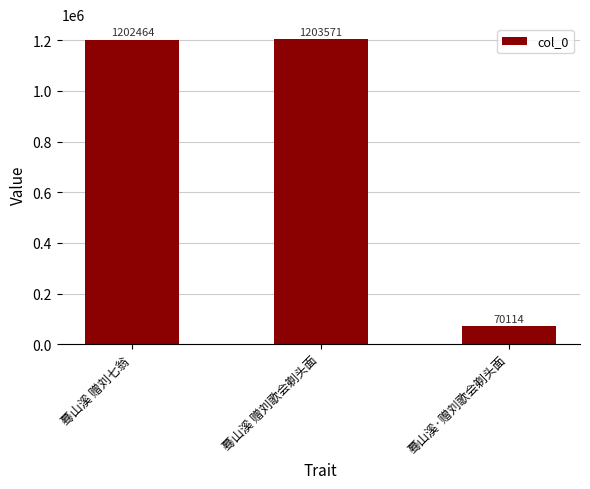

The value at 蓦山溪·赠刘歌会剃头面 is 70114. True or false?

True